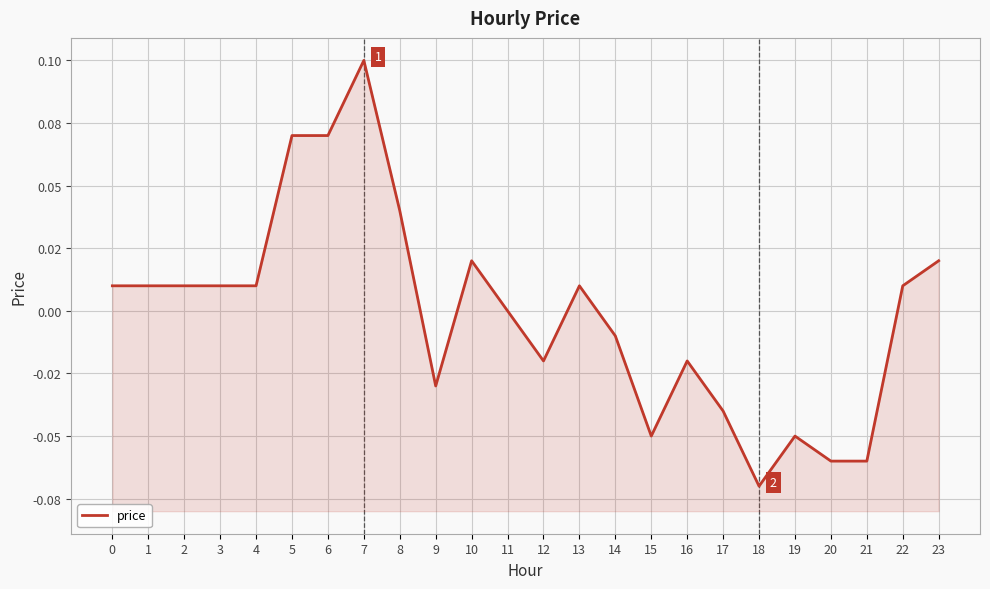

The value at 18 is -0.1. True or false?

False